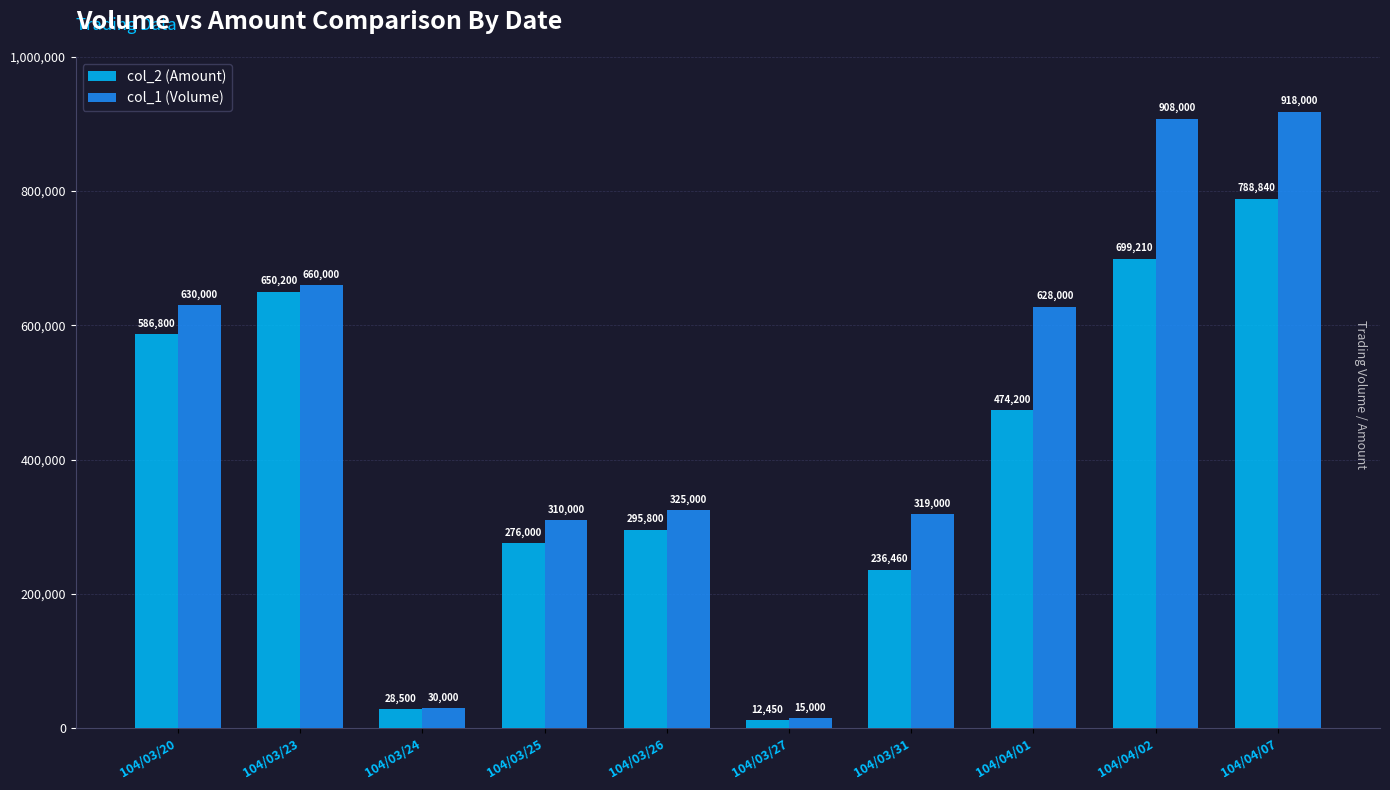

List the series in order of their peak value, lowest first.

col_2 (Amount), col_1 (Volume)